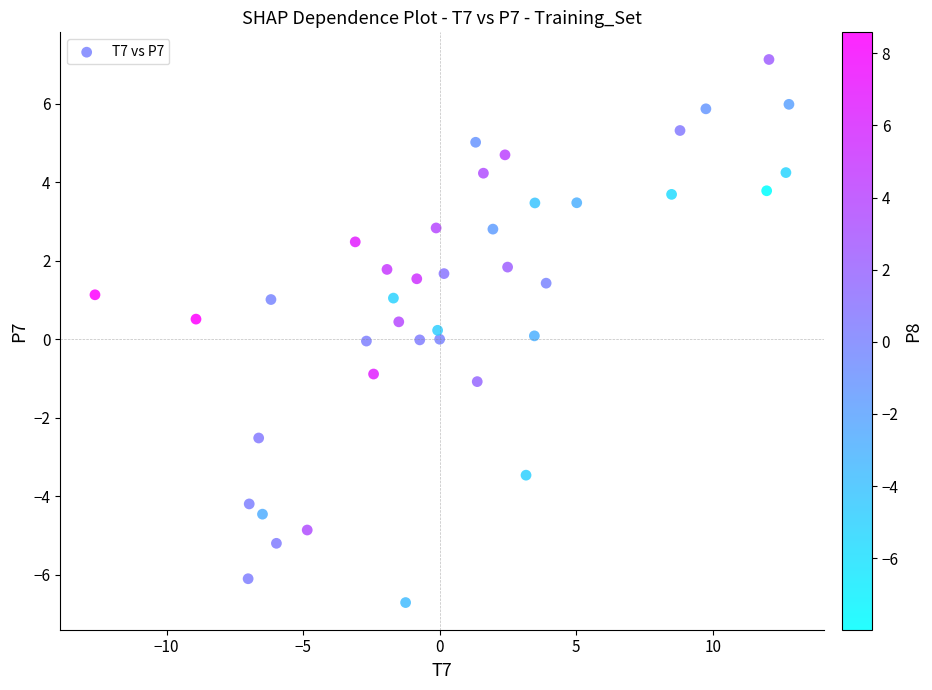

What is the range of X values (max minus min)?

25.4